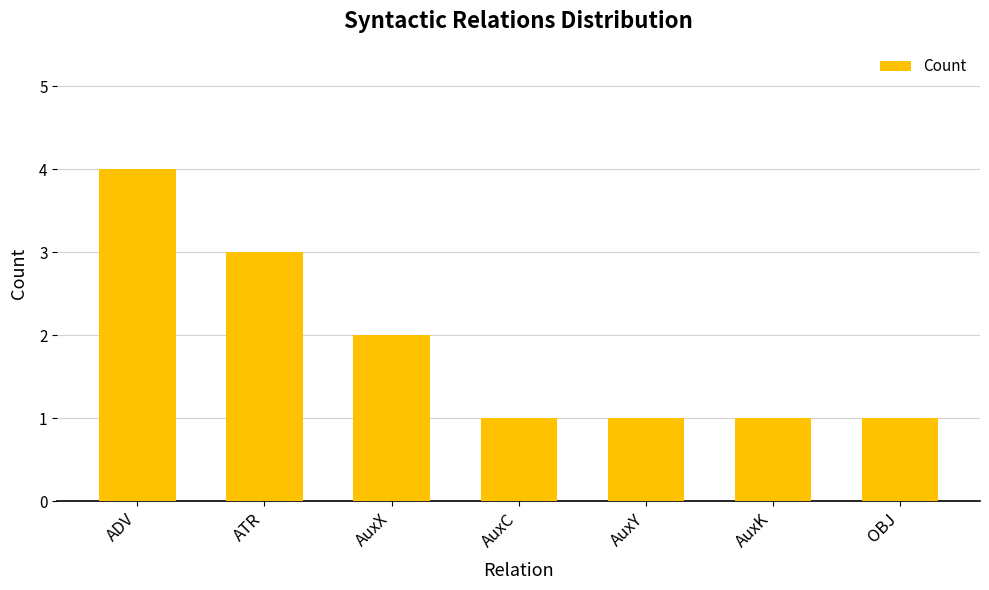

Reading left to right, transcribe all the data shown in this chart.

ADV=4	ATR=3	AuxX=2	AuxC=1	AuxY=1	AuxK=1	OBJ=1